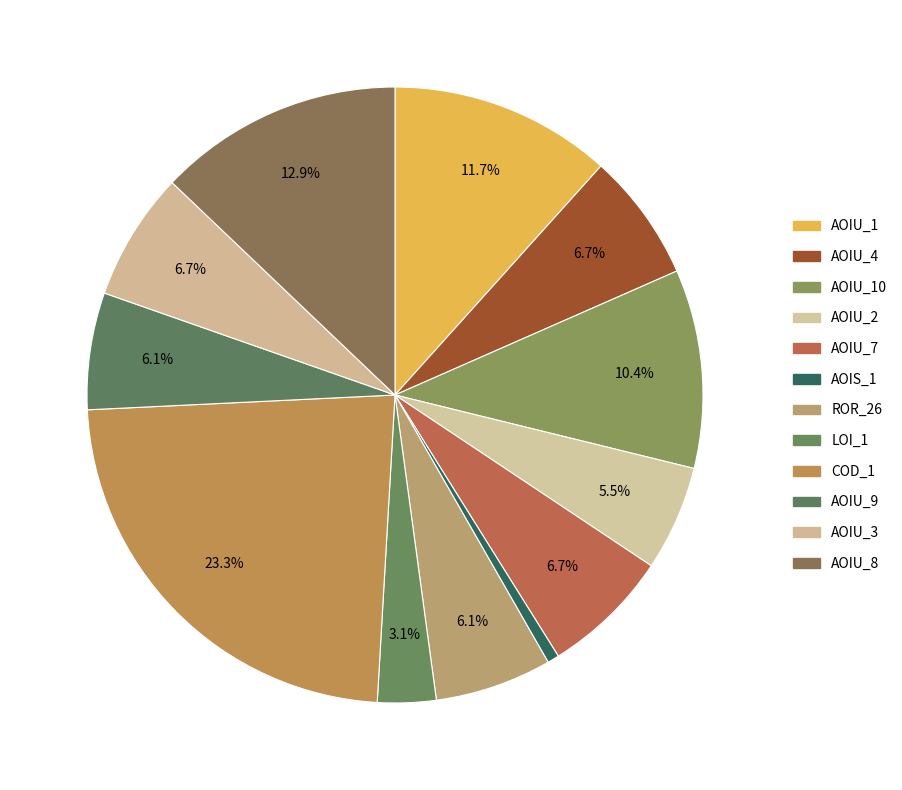

What is the largest slice in the pie chart?

COD_1